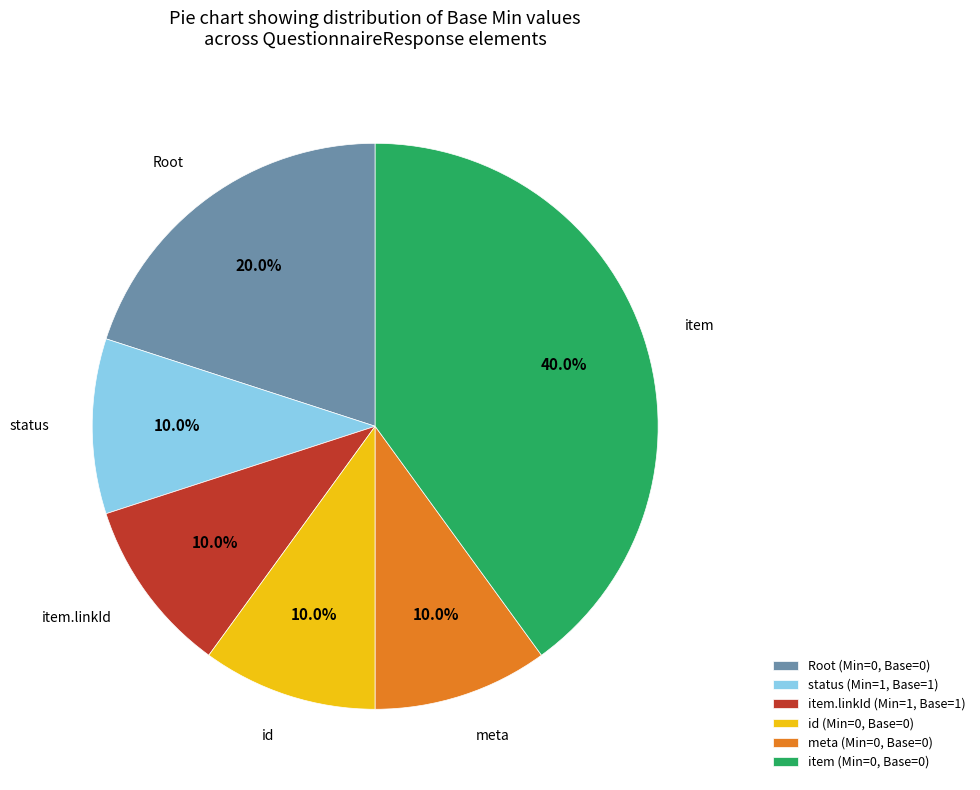

What is the largest slice in the pie chart?

item (Min=0, Base=0)